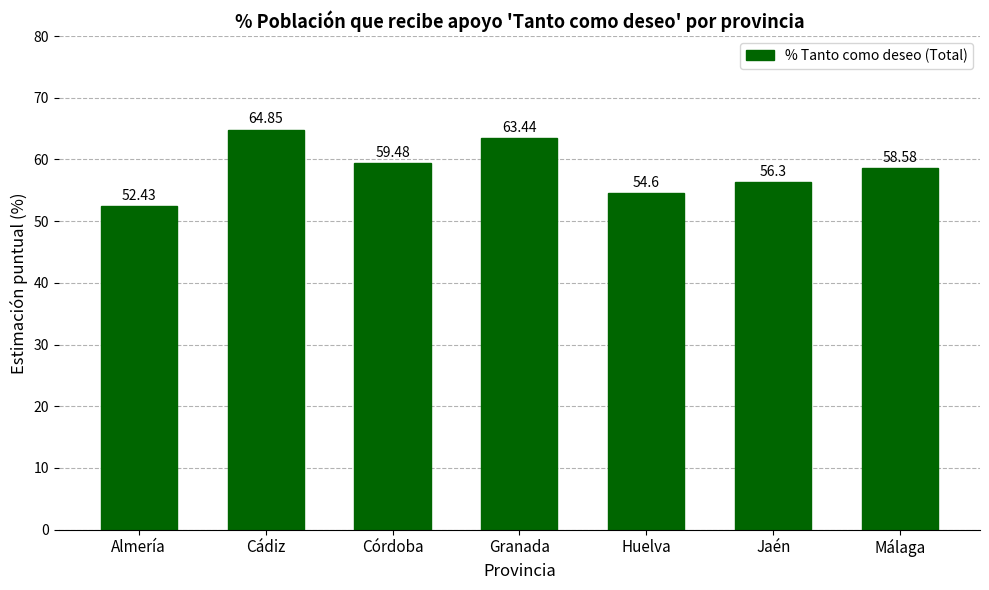

List the labels in order of value, smallest first.

Almería, Huelva, Jaén, Málaga, Córdoba, Granada, Cádiz